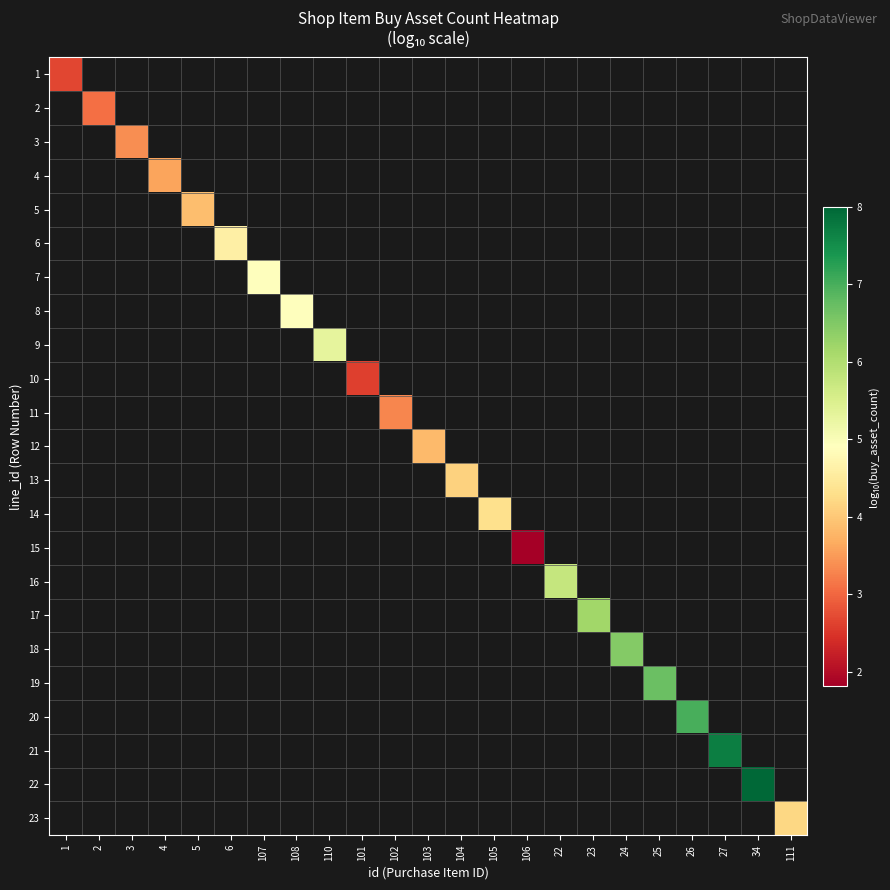

Which category has the highest value across all series?

34